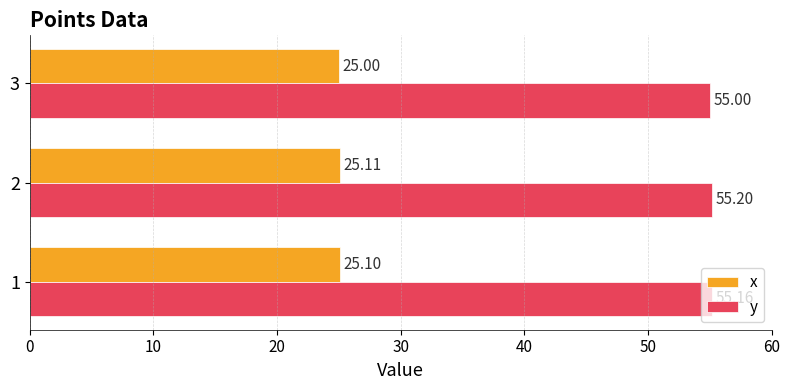

Where is y nearest to the value 55?

3